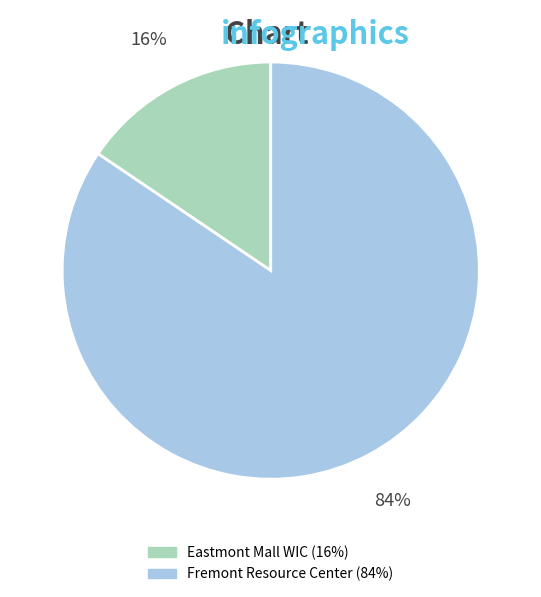

Which has a higher value, Fremont Resource Center or Eastmont Mall WIC?

Fremont Resource Center